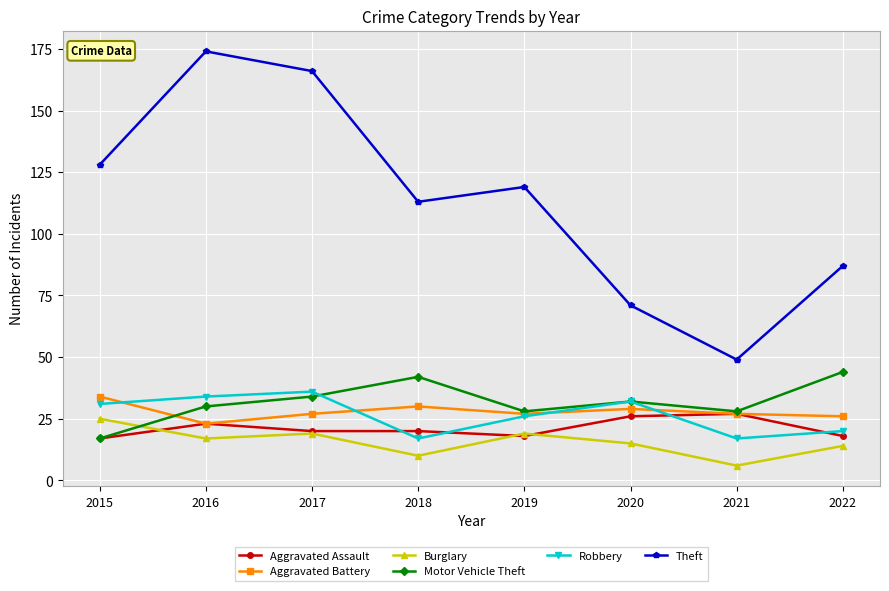

True or false: Theft has a value of 158 at 2019.

False